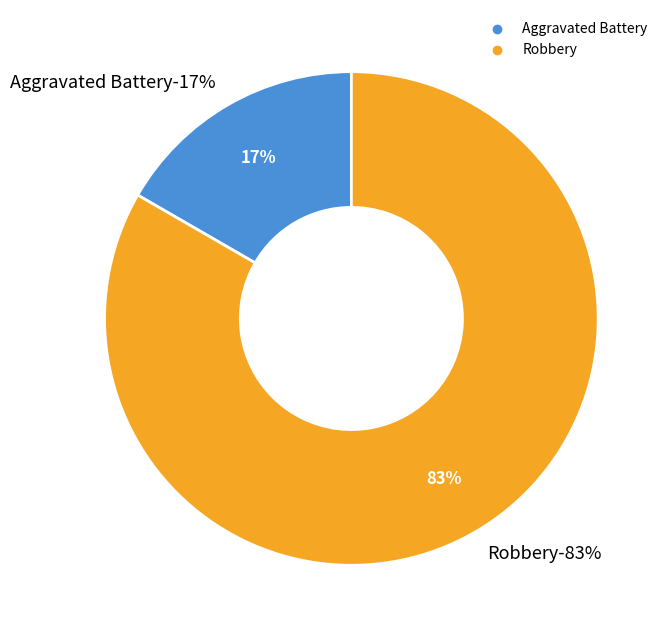

What is the smallest slice in the pie chart?

Aggravated Battery